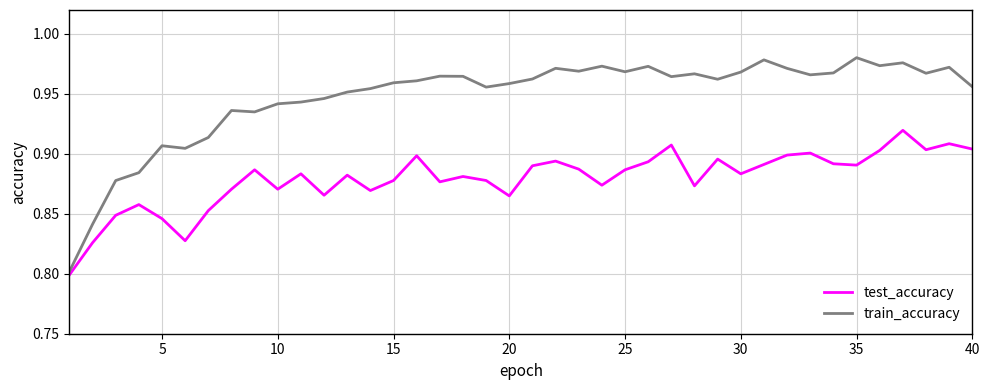

Which series has the widest spread of values?

train_accuracy